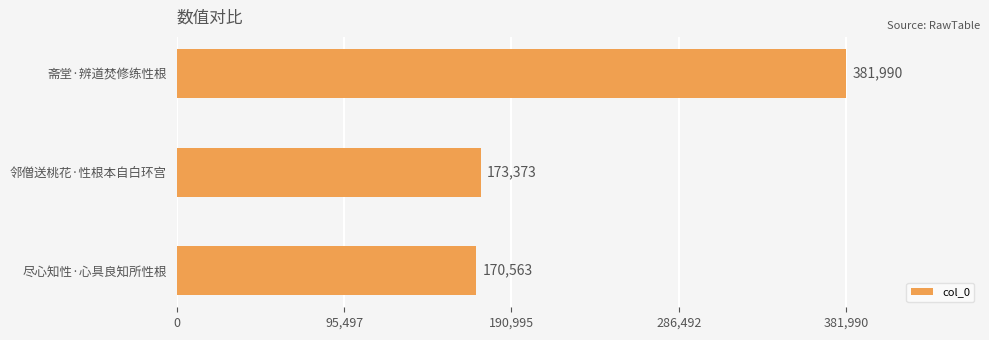

What is the average value?

241975